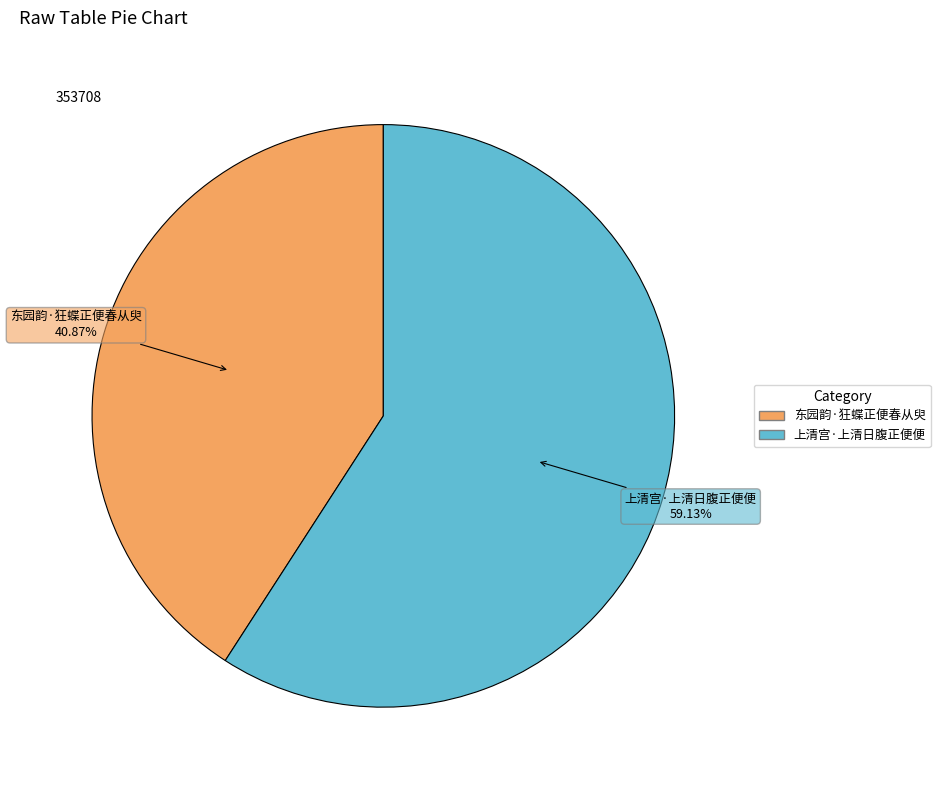

How many slices are in this pie chart?

2